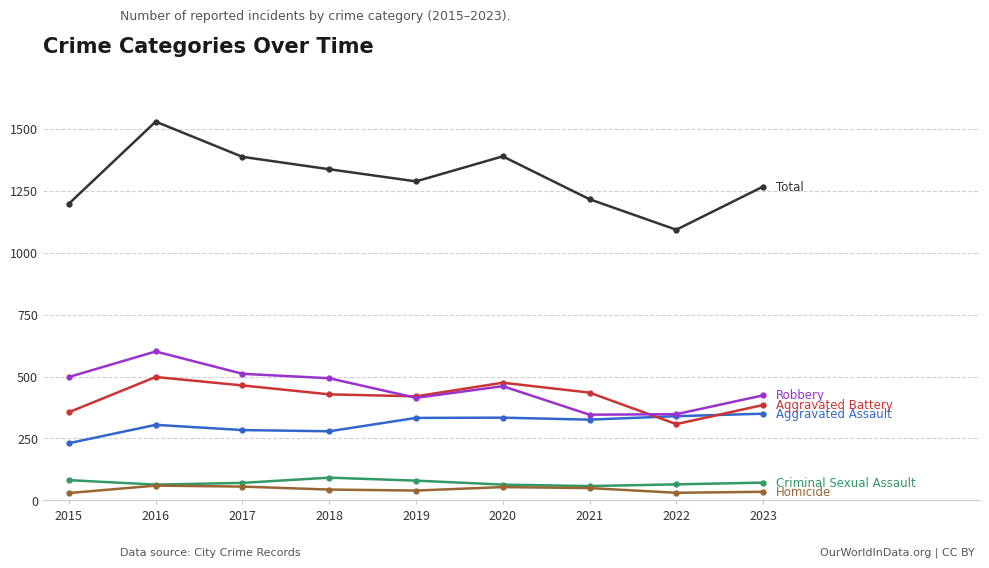

What is the spread (max minus min) of values at 2021?

1165